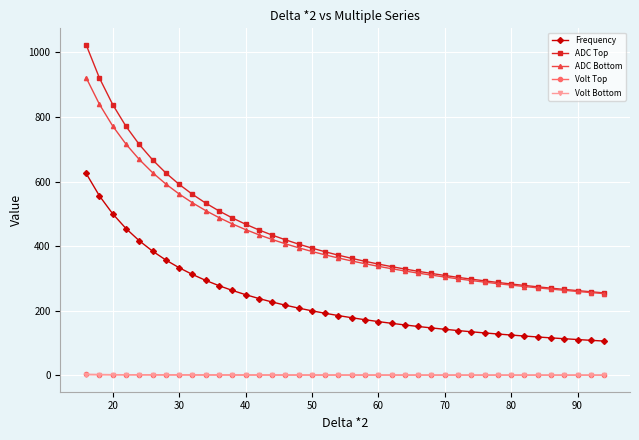

Which series has the largest range (max minus min)?

ADC Top